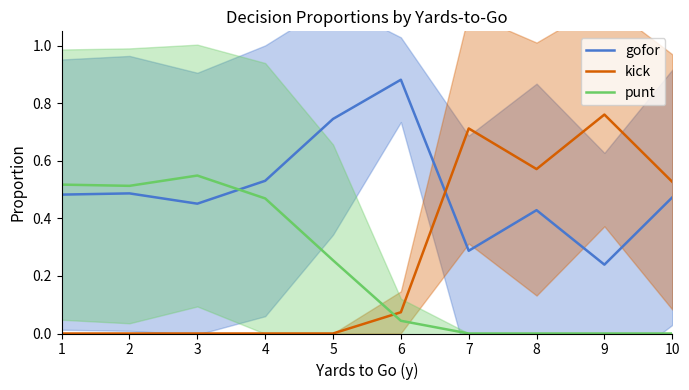

How many data points does each series have?

10